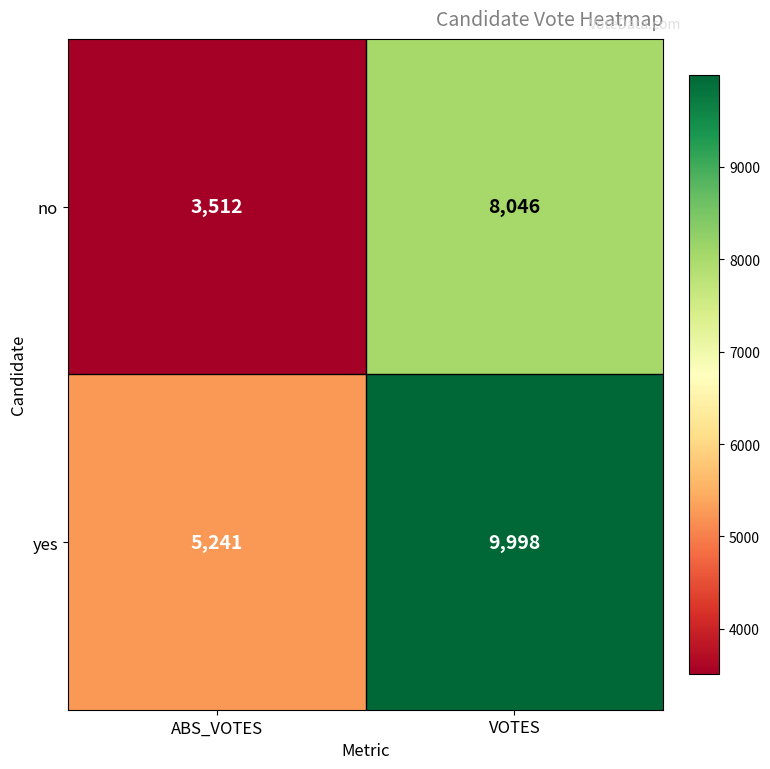

Reading left to right, transcribe all the data shown in this chart.

no: 3512	8046
yes: 5241	9998